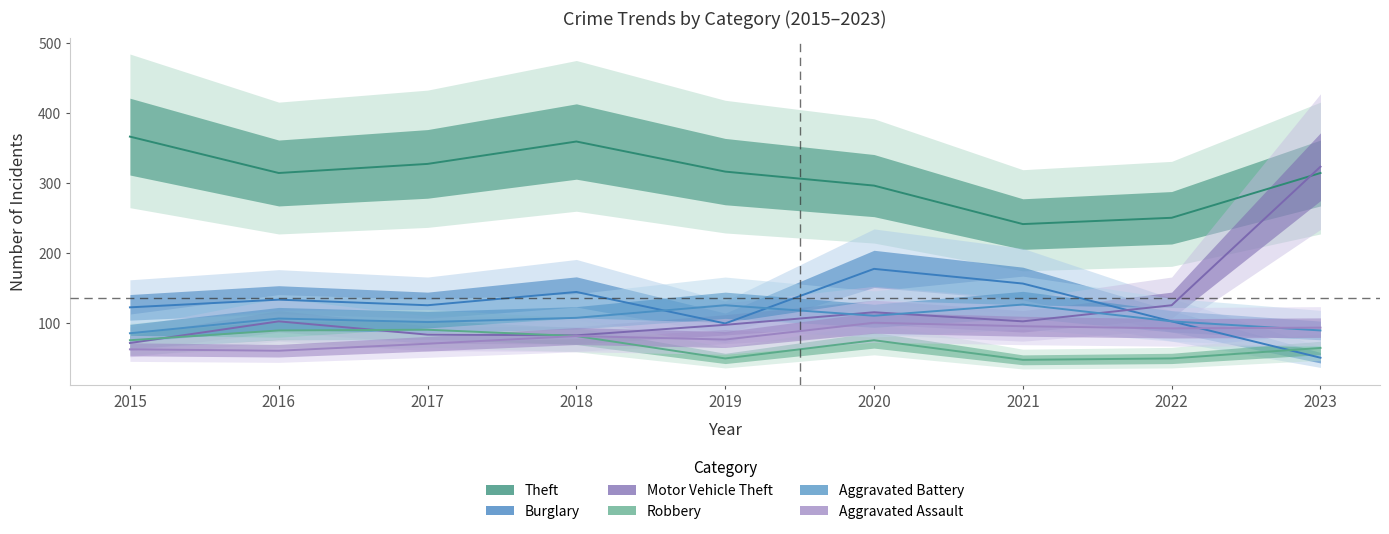

True or false: Aggravated Assault has a value of 100 at 2020.

True